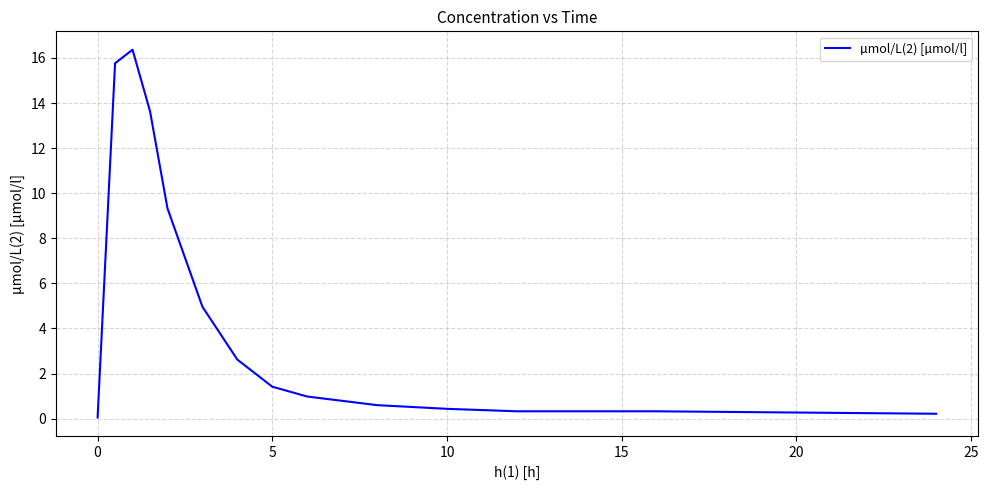

What is the greatest value displayed?

16.4